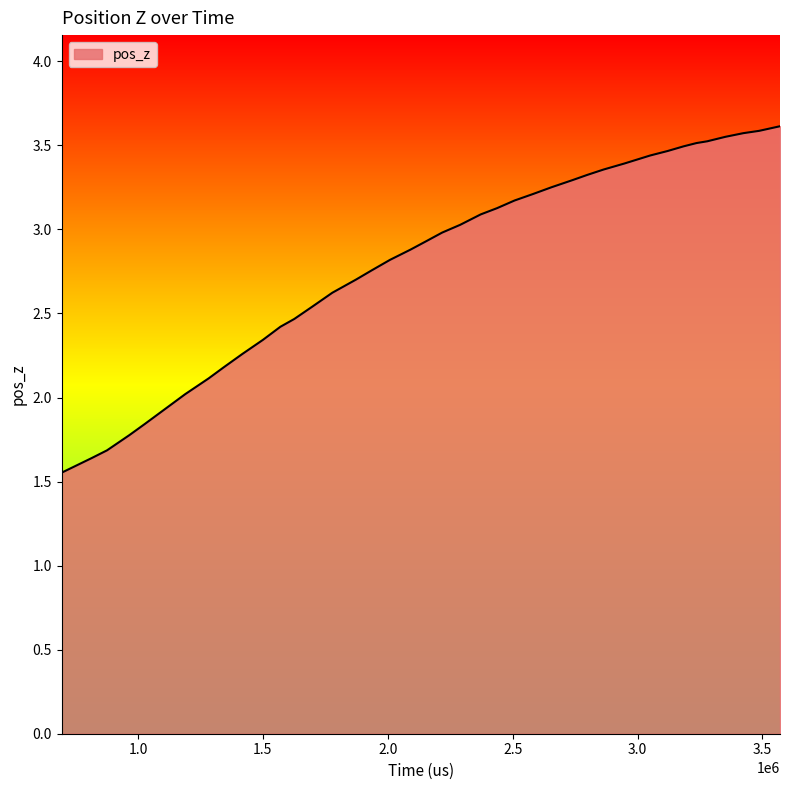

Between 1342777 and 3486916, which is larger?

3486916